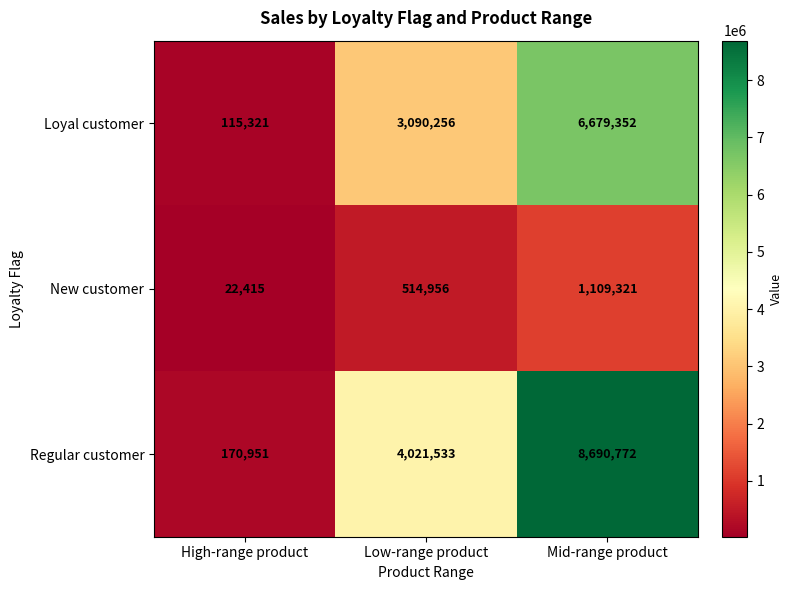

How many distinct data groups are displayed?

3